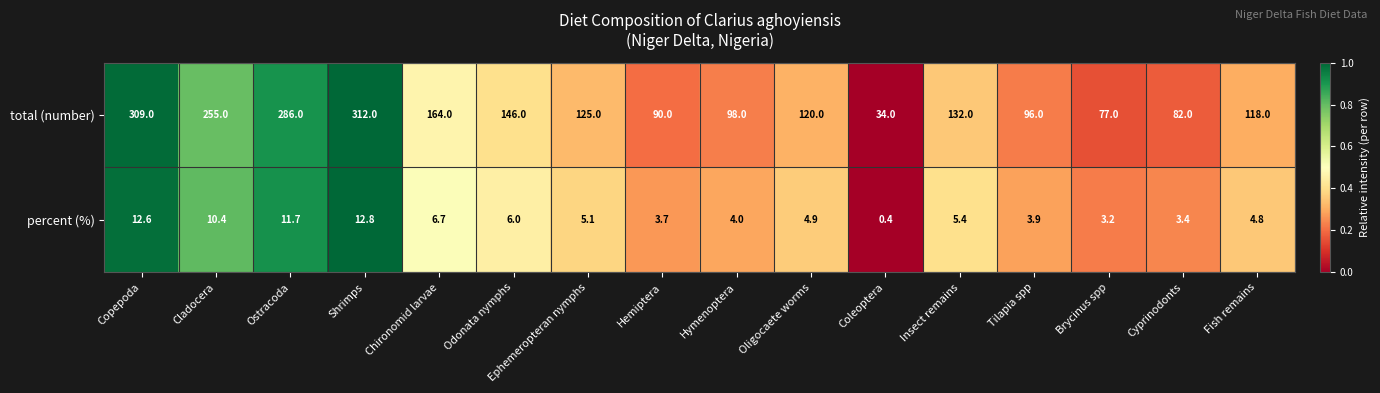

Is it true that percent (%) equals 1.1 at Cyprinodonts?

False